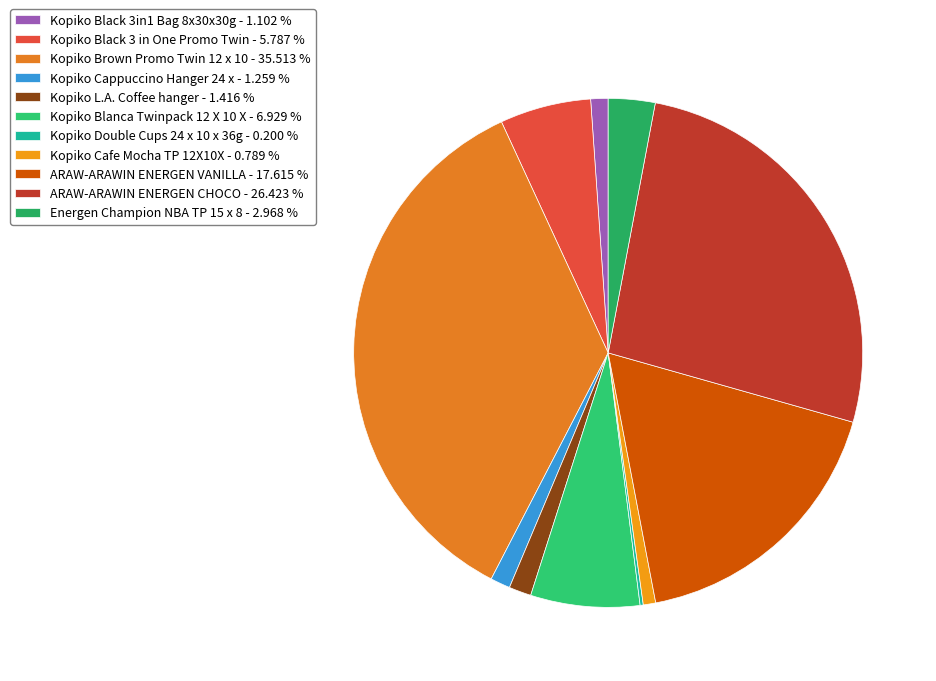

To the nearest percent, what is the combined percentage of Kopiko Cafe Mocha TP 12X10X and Kopiko Brown Promo Twin 12 x 10?

36%